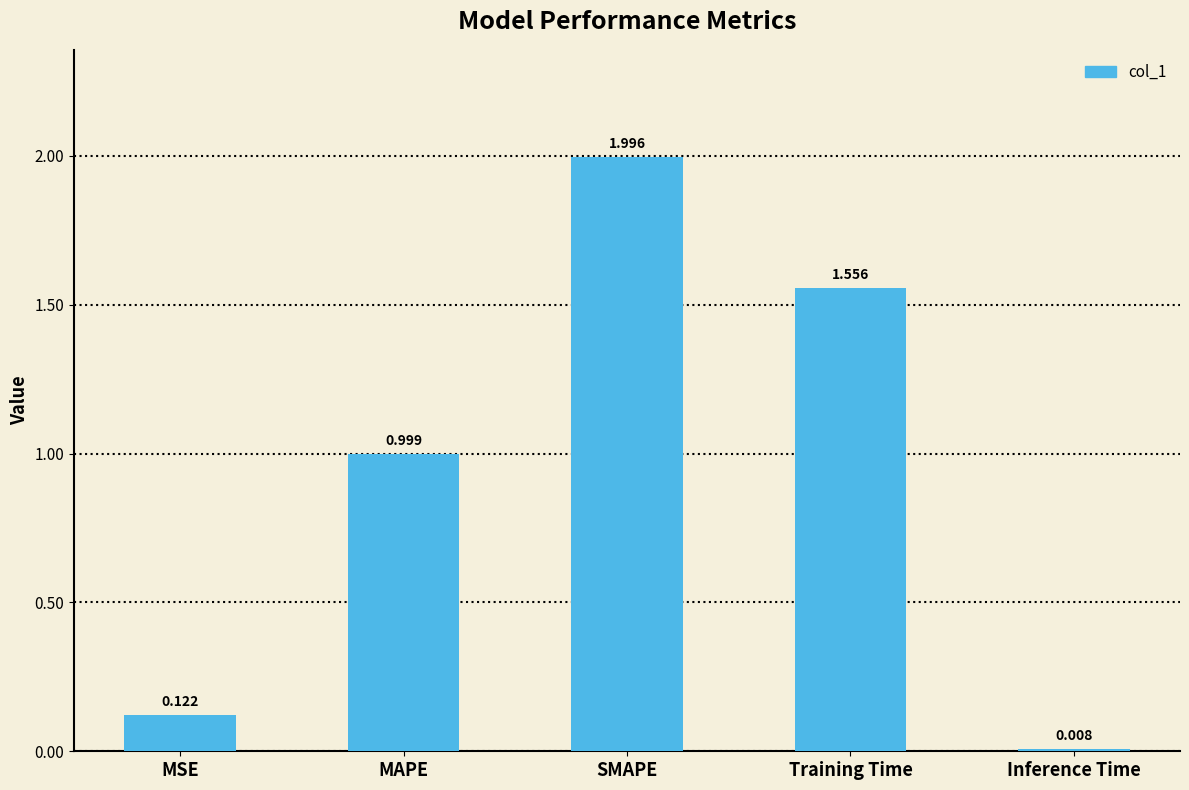

Between MAPE and SMAPE, which is larger?

SMAPE